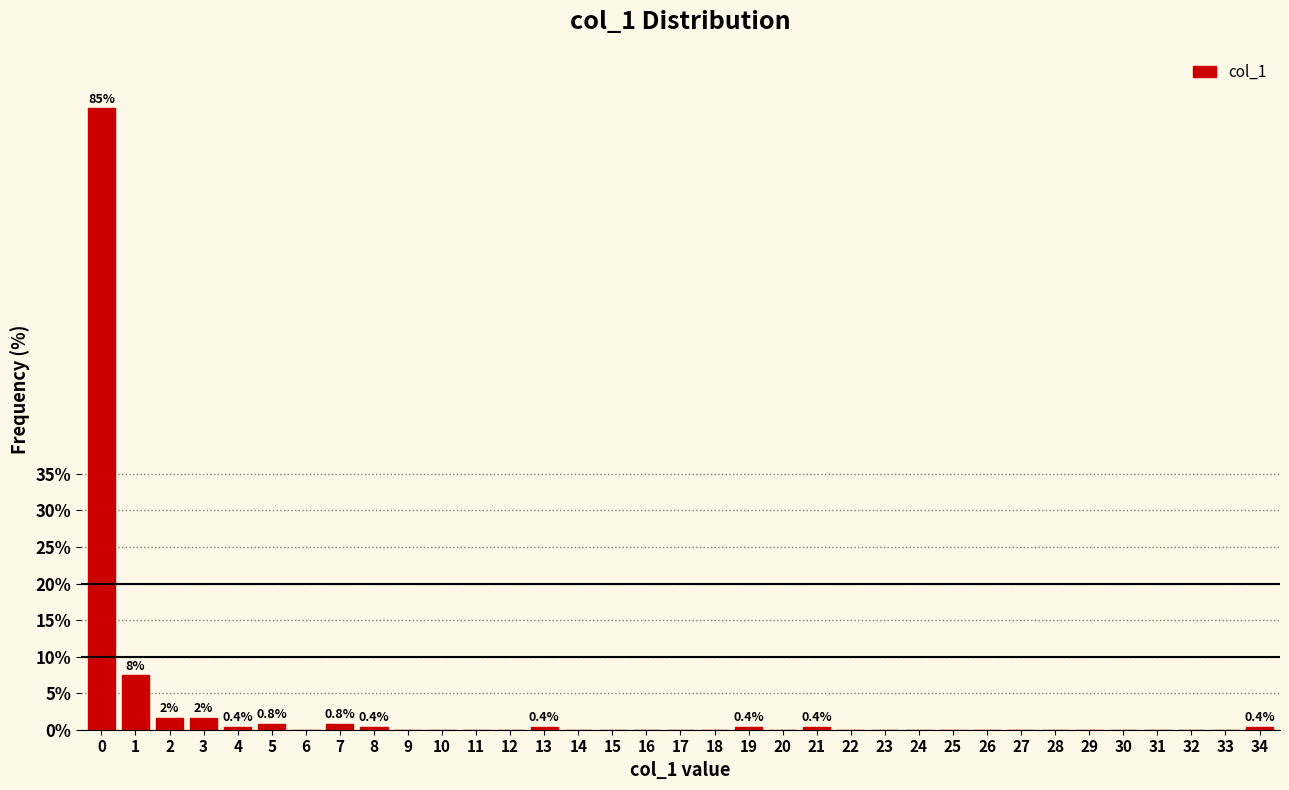

Is it true that the value at 24 is -30.9?

False